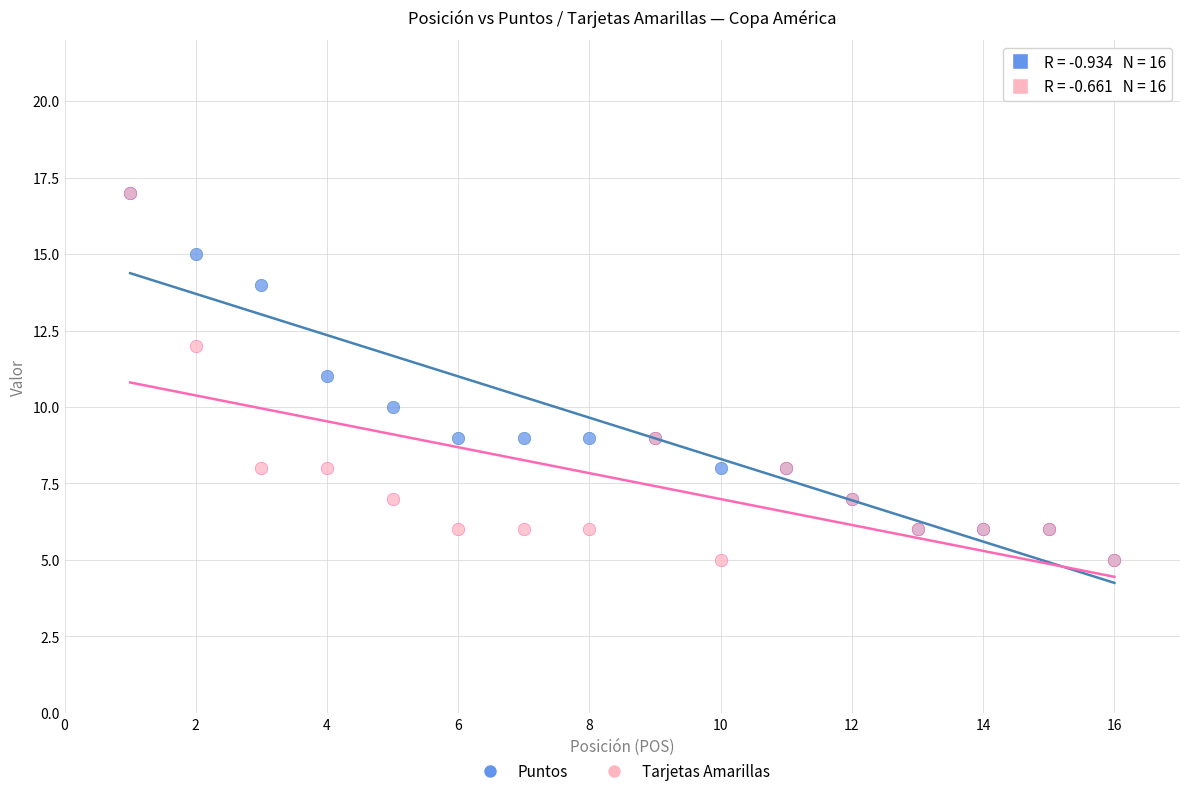

What are all the series names shown in the legend?

Puntos, Tarjetas Amarillas